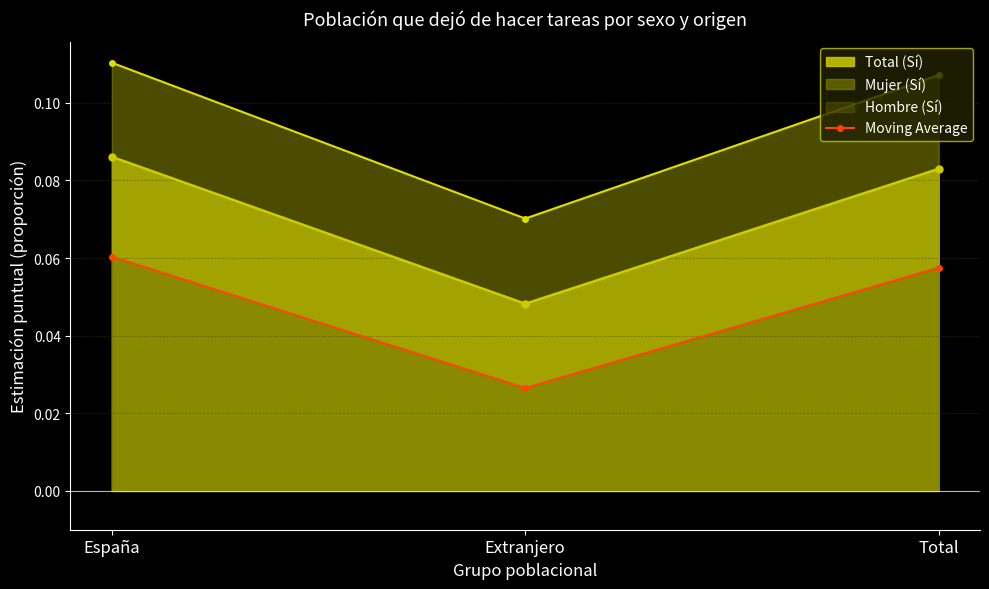

The value at Total is 0.1. True or false?

True